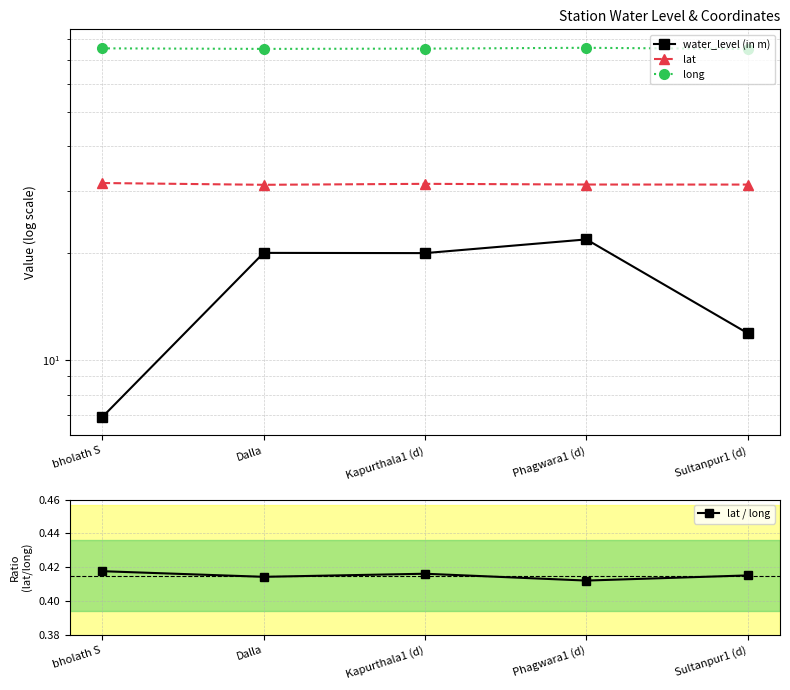

Which has a higher value, Sultanpur1 (d) or Phagwara1 (d)?

Phagwara1 (d)